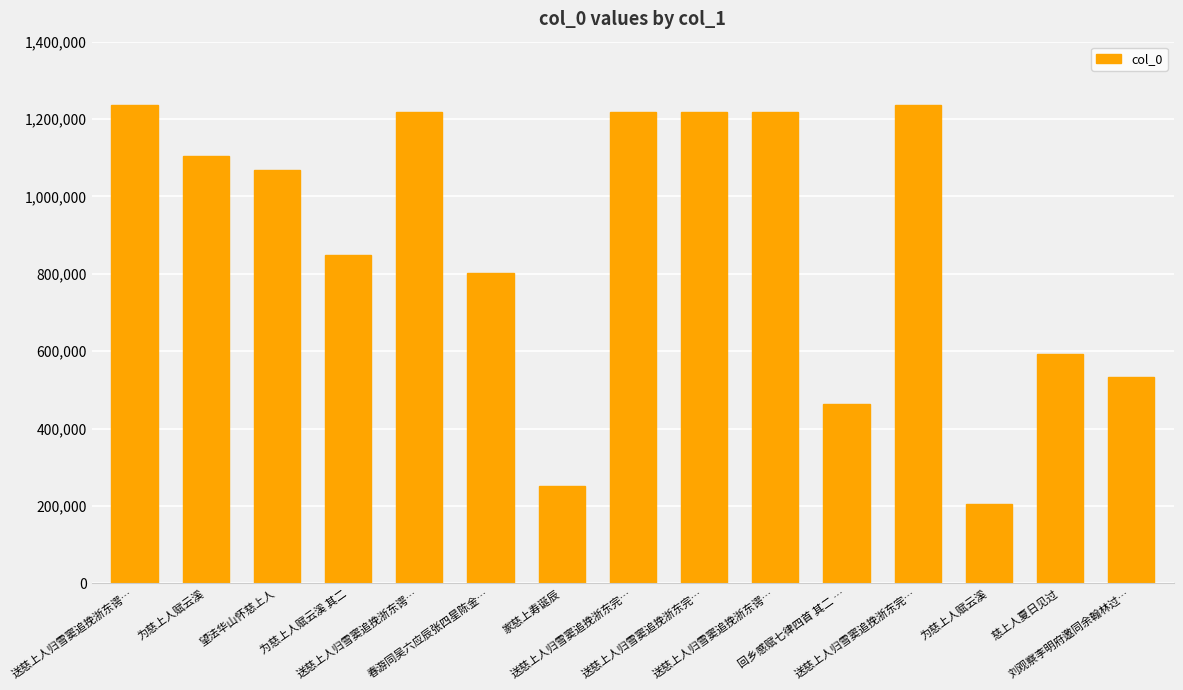

How many data points does each series have?

15